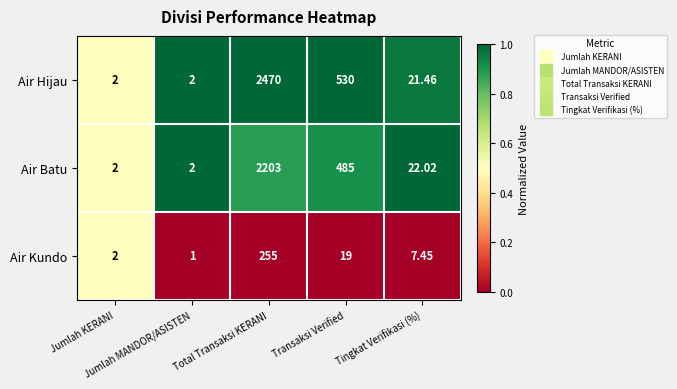

Which series has the widest spread of values?

Air Hijau